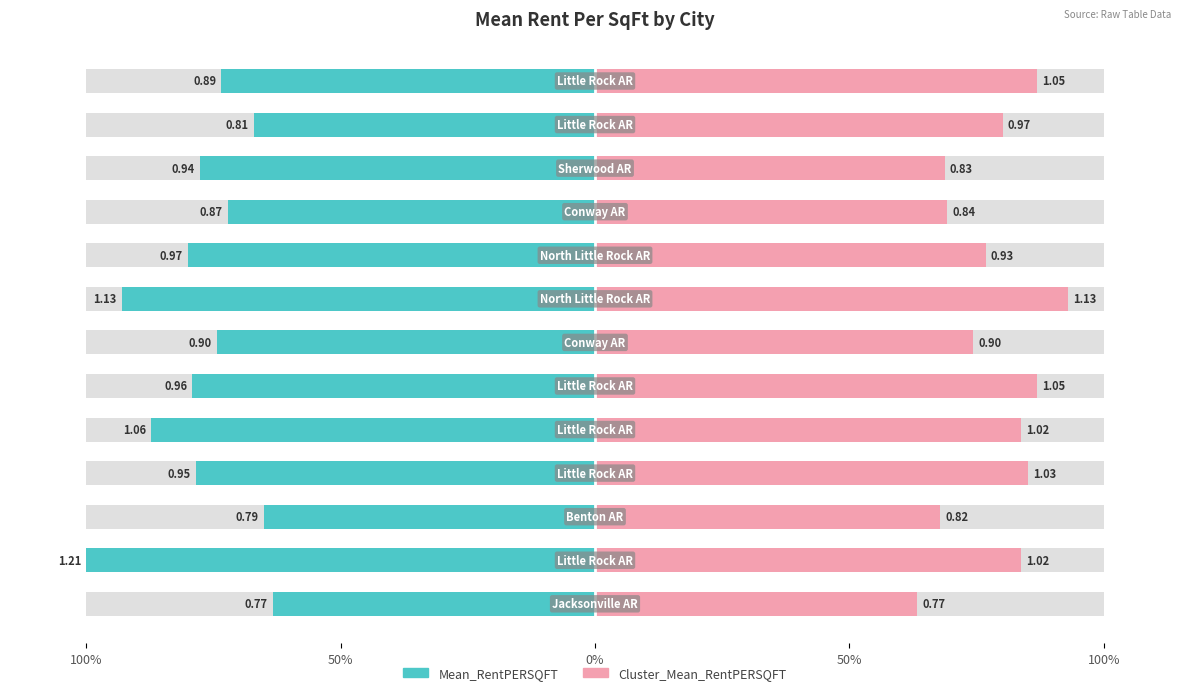

Rank the series by their average value, from lowest to highest.

Mean_RentPERSQFT, Cluster_Mean_RentPERSQFT